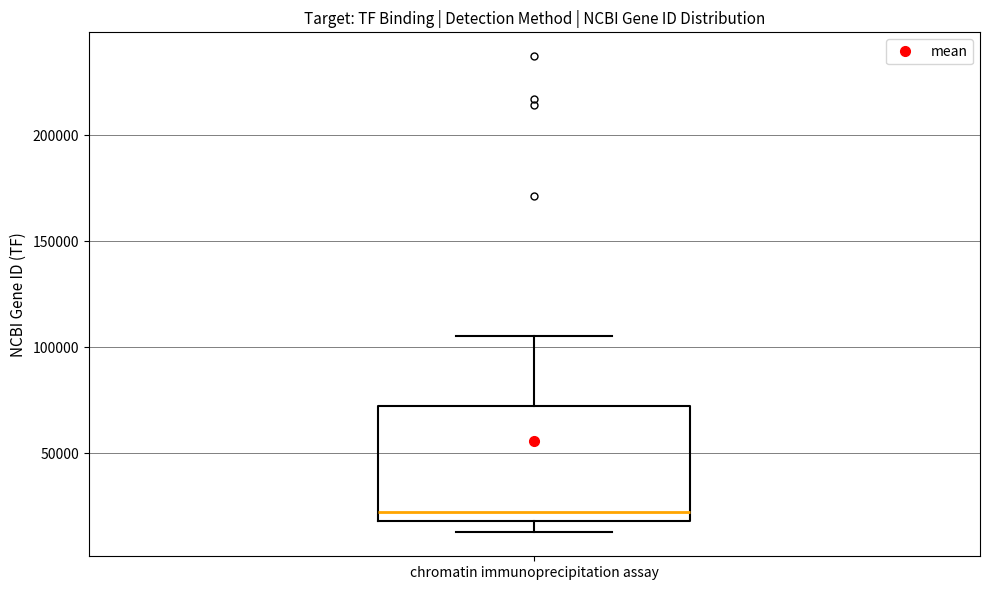

Read this box plot against the y-axis: the position of the median line, the range covered by the box, and the ends of both whiskers. The values are not printed on the chart, so give them approximately, as read against the axis.

median 20000 (just above the box's lower edge), box 20000 to 70000, whiskers 15000 to 105000